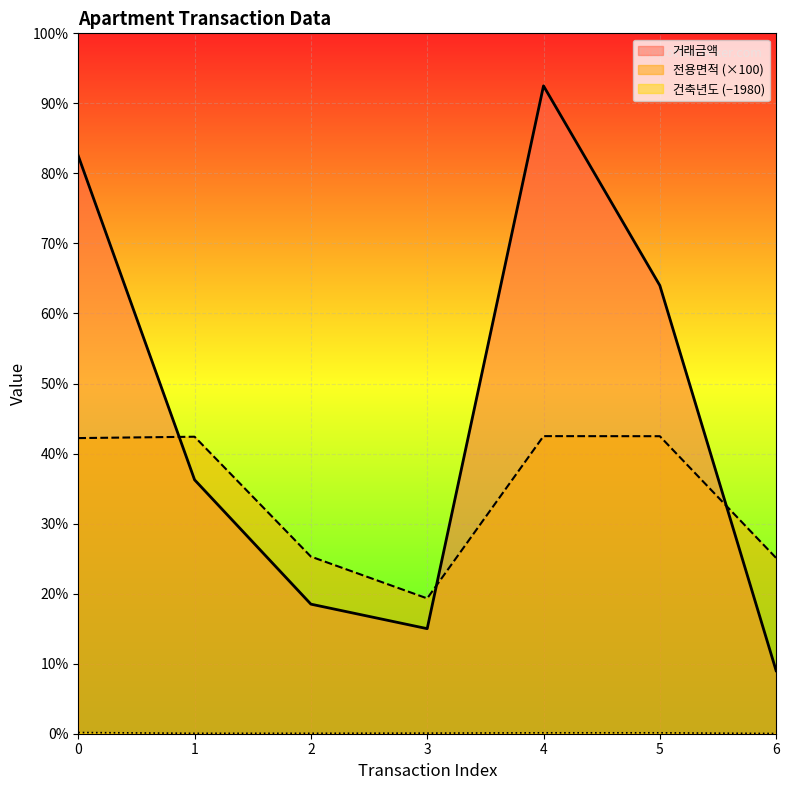

At which label is 건축년도 closest to 20?

3